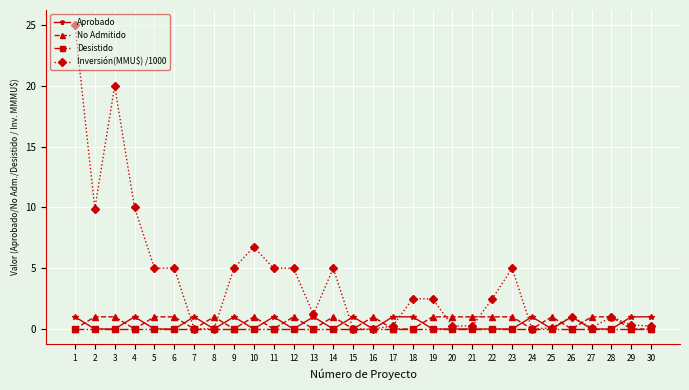

What is the difference between the Aprobado values at 4 and 20?

1.0